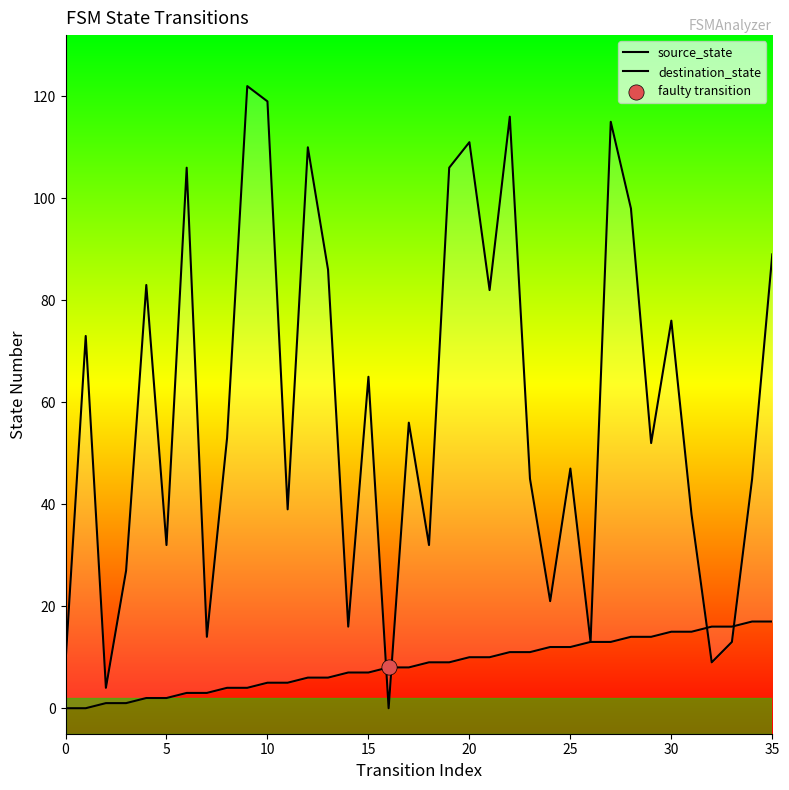

Which series contains the highest Y value?

destination_state